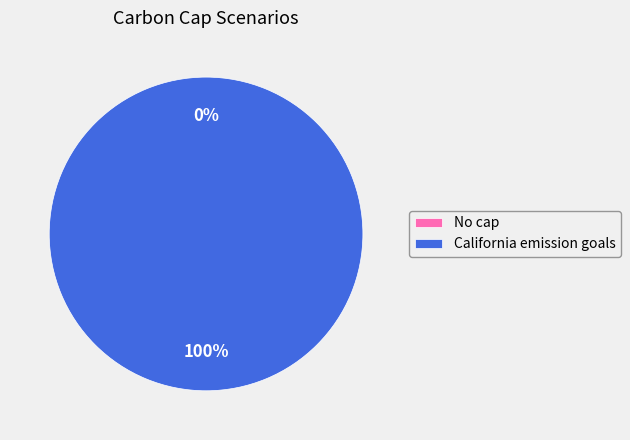

What percentage do No cap and California emission goals together represent?

100.0%